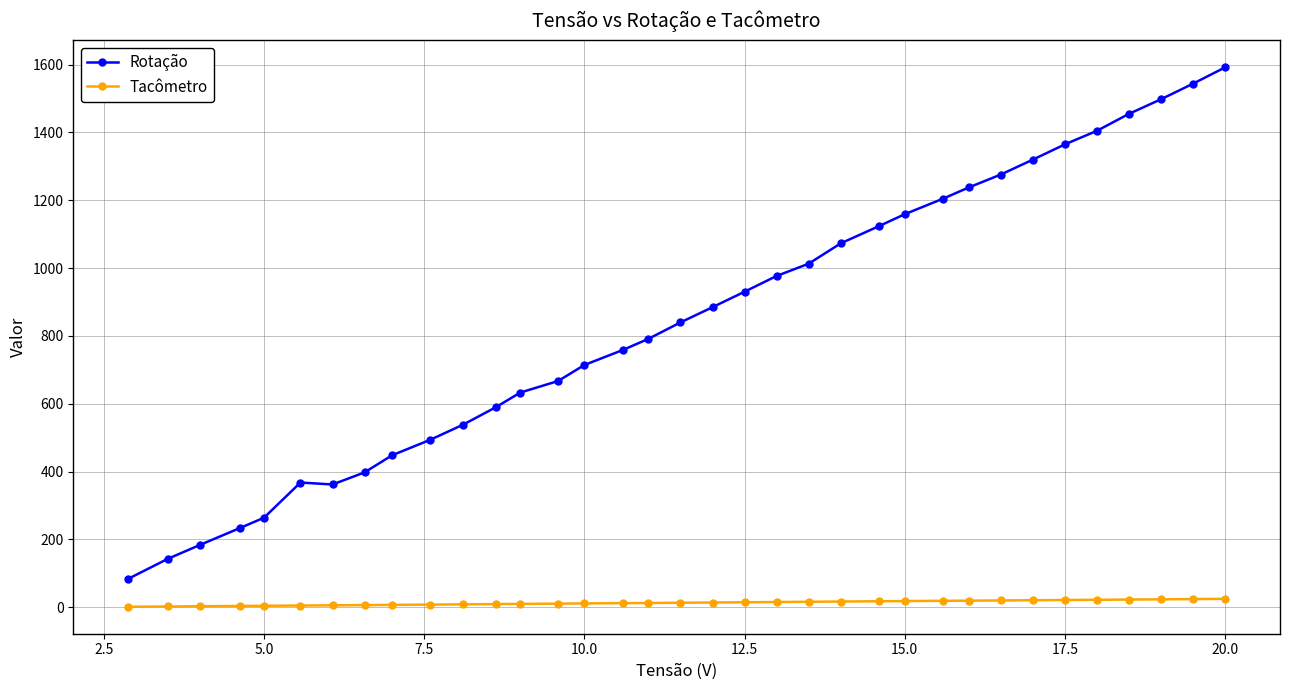

What is the difference between the maximum and minimum values in the Rotação series?

1508.3